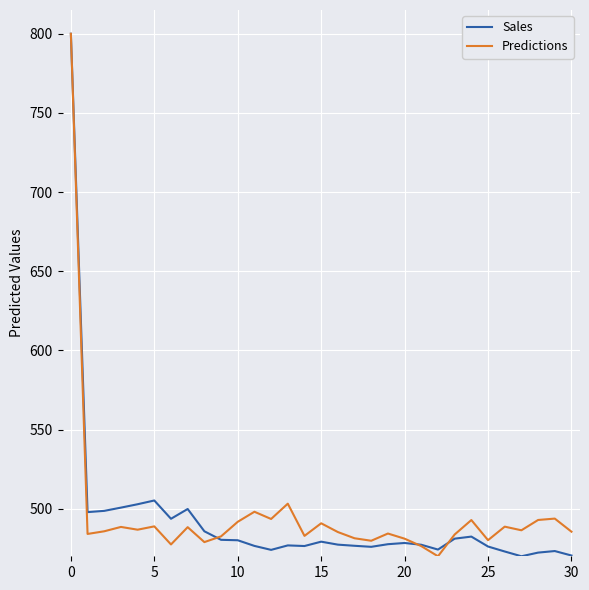

How many lines are shown in the chart?

2